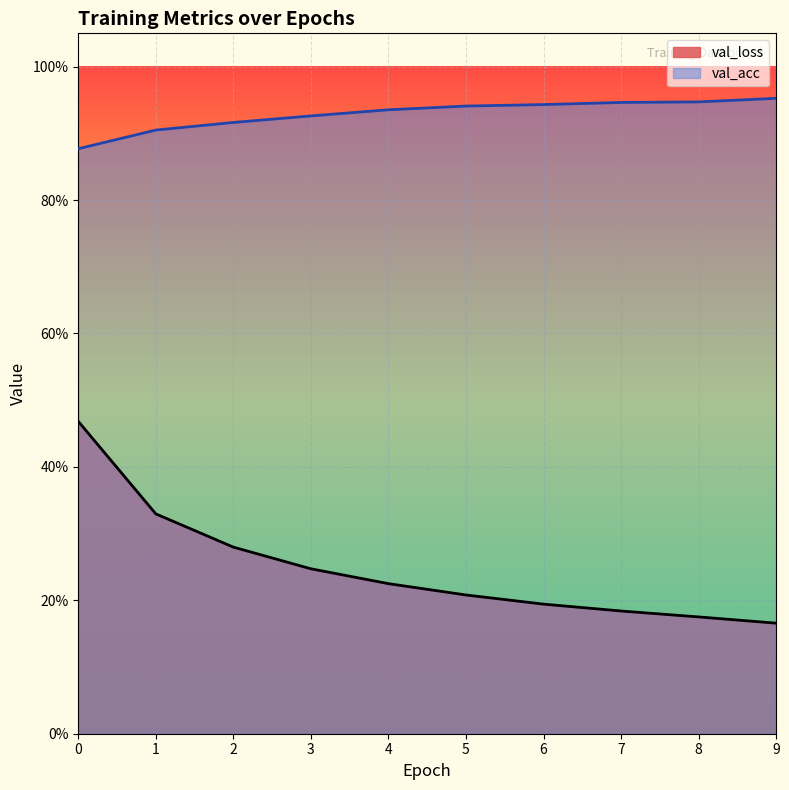

List the labels in order of val_loss value, smallest first.

9, 8, 7, 6, 5, 4, 3, 2, 1, 0